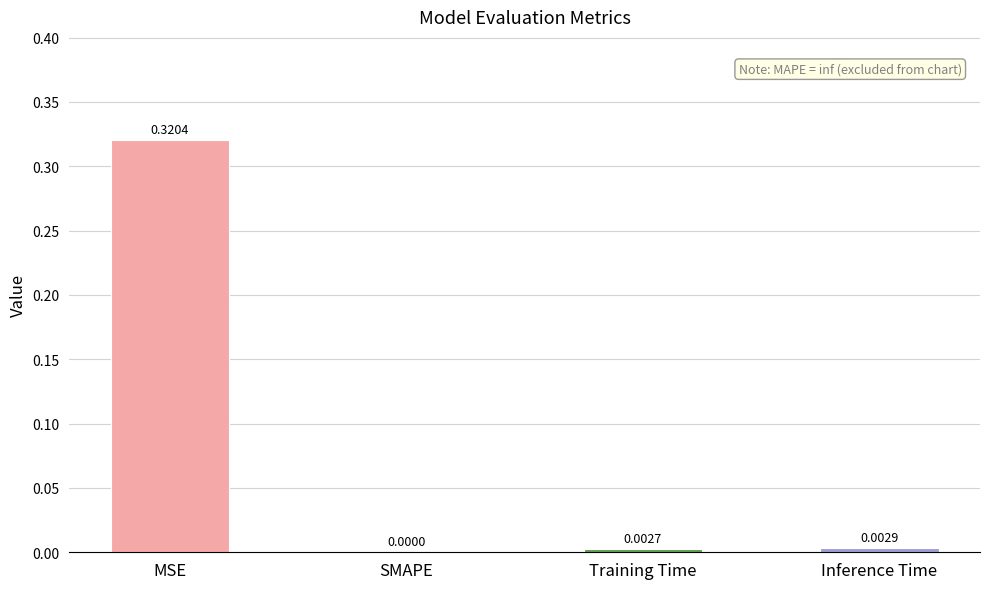

Which label corresponds to the largest value in the chart?

MSE